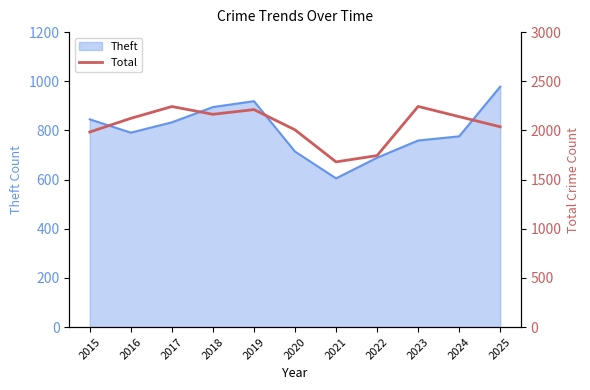

What is the difference between the maximum and minimum values?

564